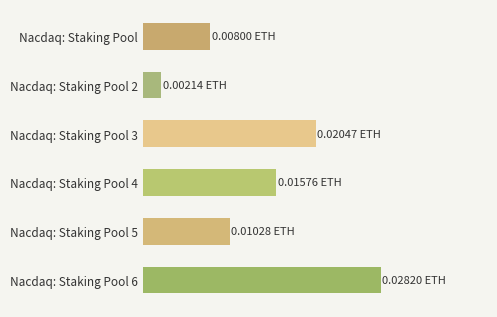

Are the bars horizontal?

Yes